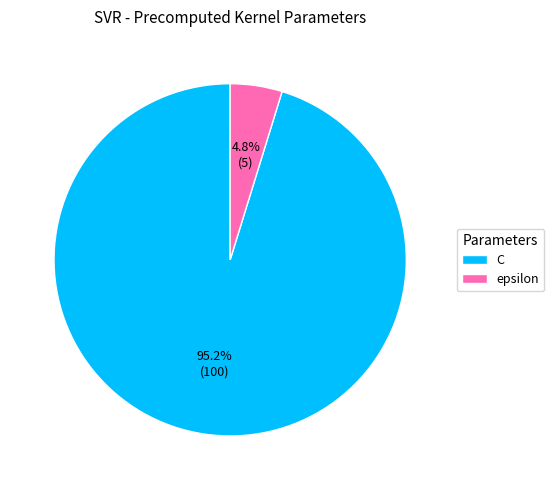

To the nearest percent, what is the difference between the largest and smallest slice percentages?

90%